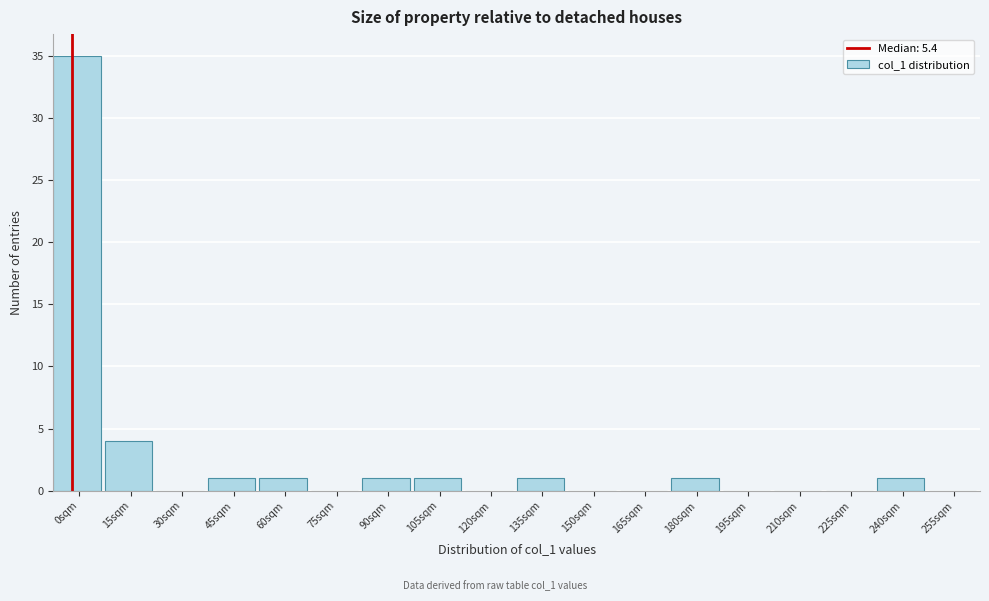

Reading left to right, list all the values displayed in this chart.

0sqm=35	15sqm=4	30sqm=0	45sqm=1	60sqm=1	75sqm=0	90sqm=1	105sqm=1	120sqm=0	135sqm=1	150sqm=0	165sqm=0	180sqm=1	195sqm=0	210sqm=0	225sqm=0	240sqm=1	255sqm=0